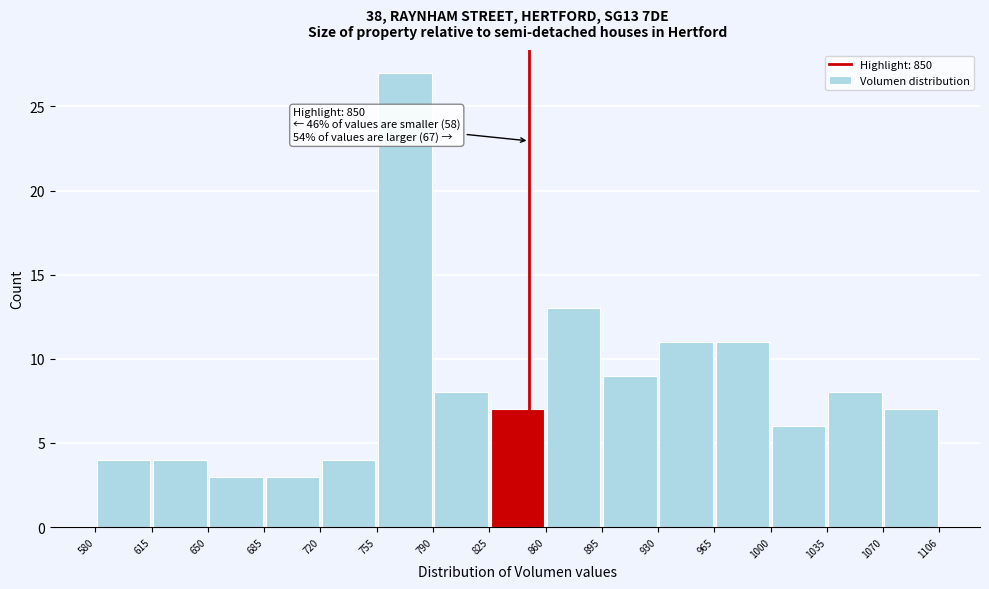

Over which range of the x-axis is the bar tallest?

755 to 790